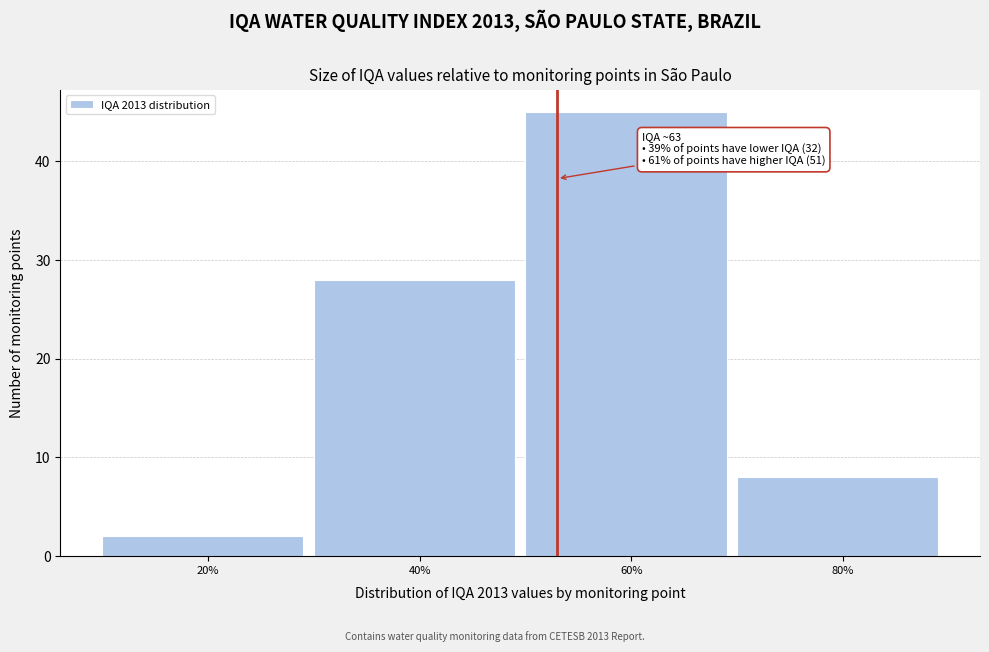

Reading left to right, transcribe all the data shown in this chart.

20%=2	40%=28	60%=45	80%=8